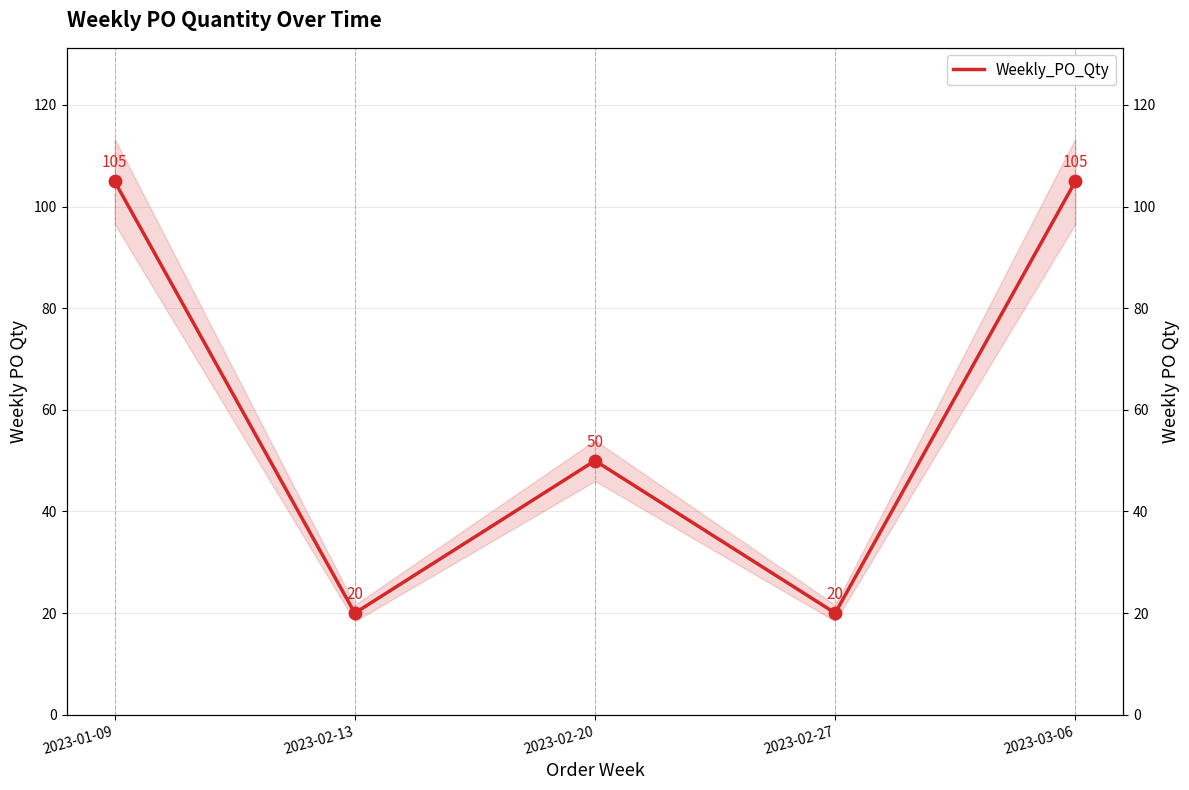

Approximately how many times larger is the value at 2023-01-09 compared to 2023-02-27?

5.2